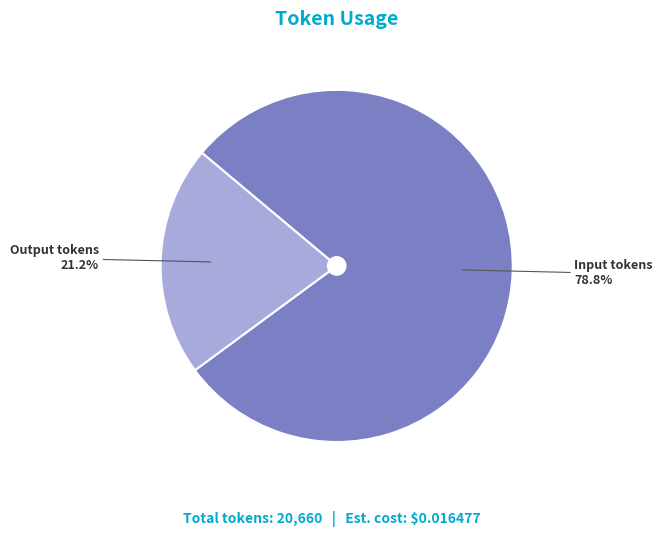

Is there any slice that represents more than half of the pie?

Yes